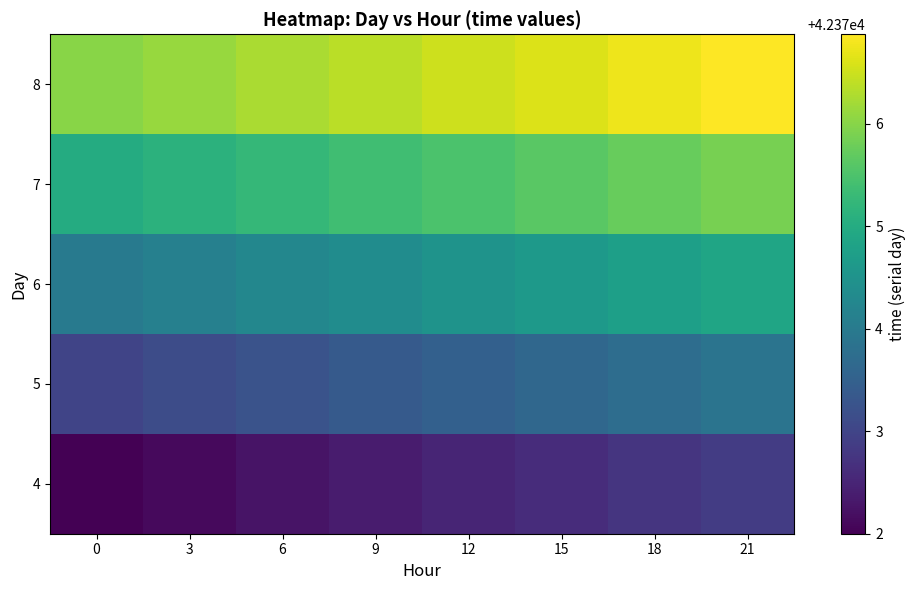

List the series in order of their peak value, lowest first.

4, 5, 6, 7, 8